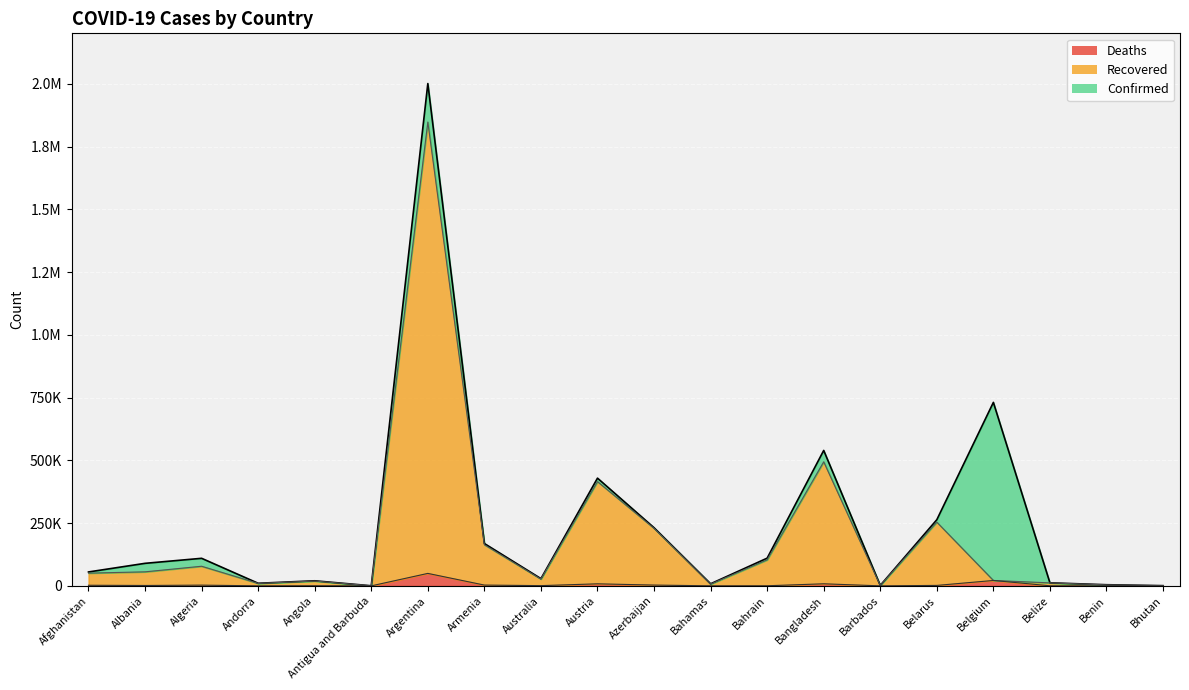

What are all the series names shown in the legend?

Deaths, Recovered, Confirmed